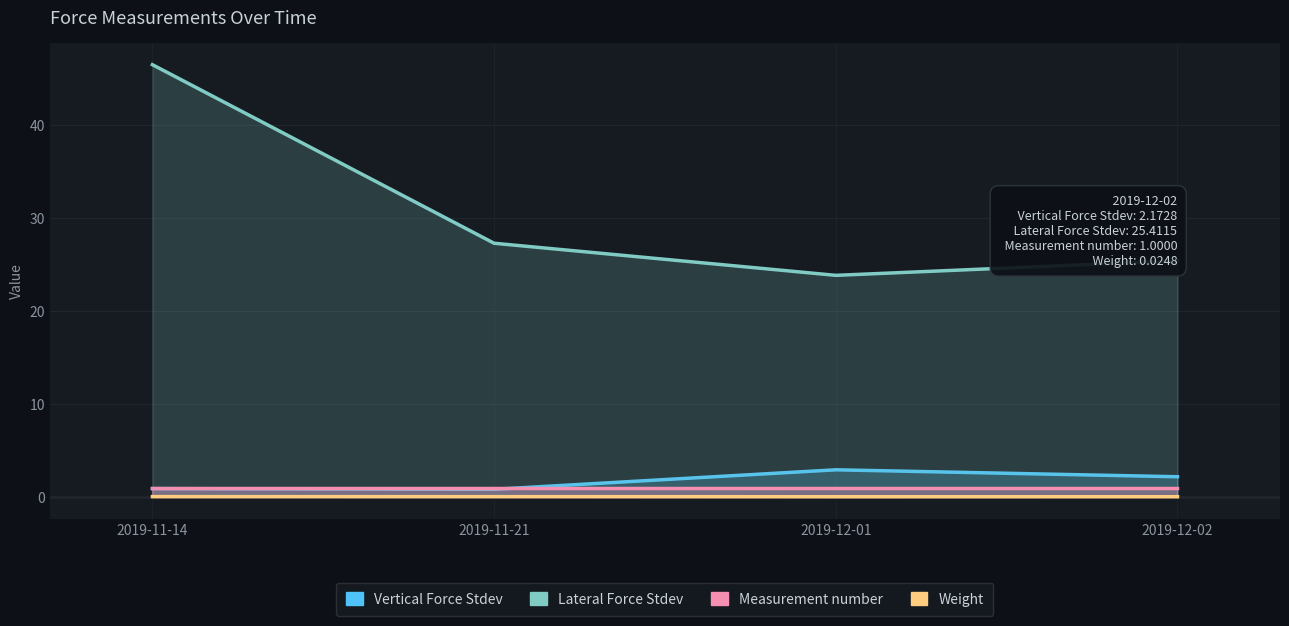

What is the difference between the maximum and minimum values in the Vertical Force Stdev series?

2.1